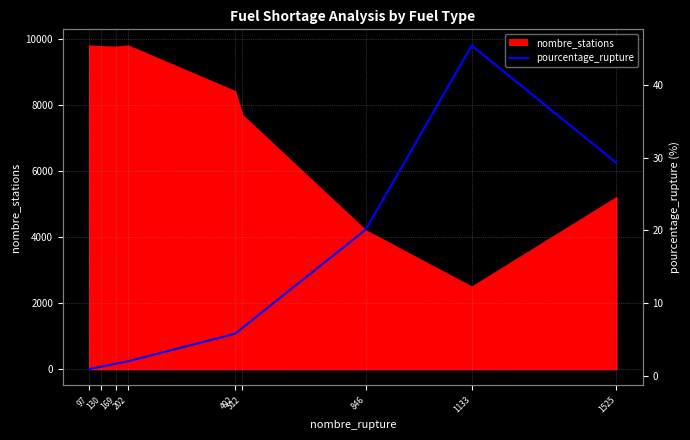

How many values exceed 5?

5